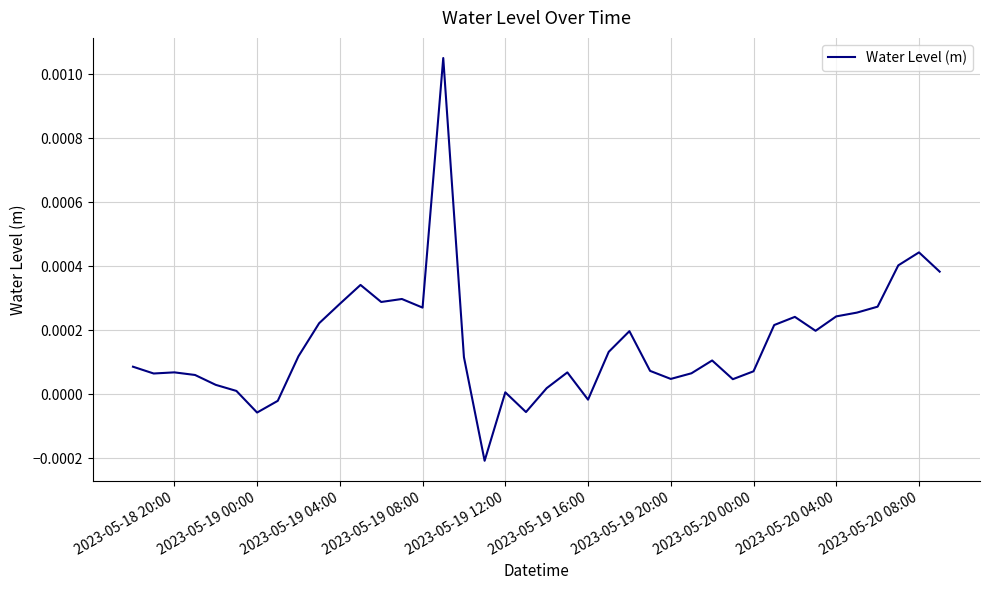

How many lines are shown in the chart?

1